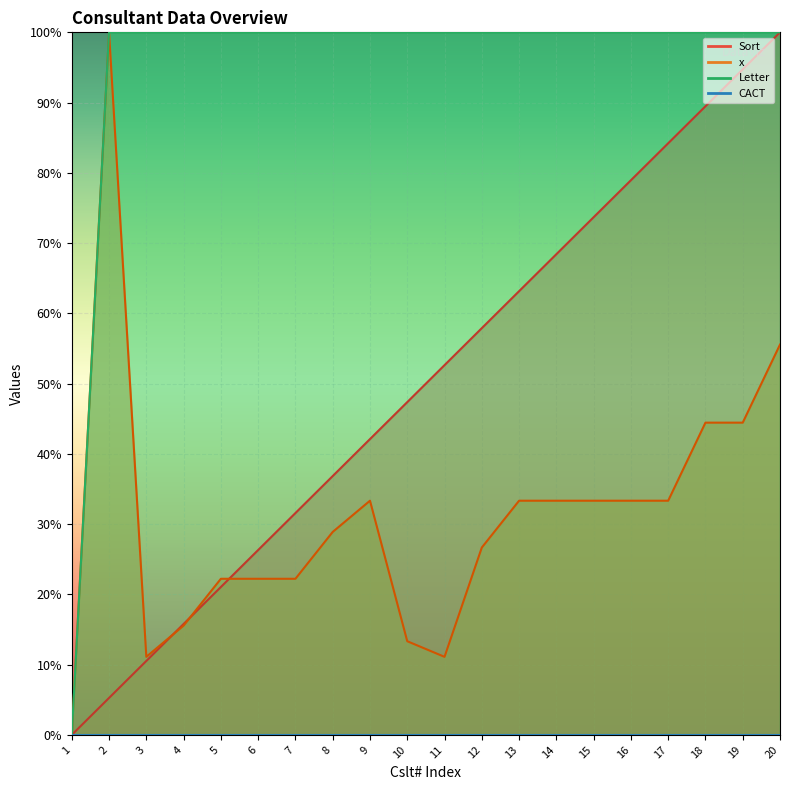

True or false: Letter and Sort cross at least once.

False